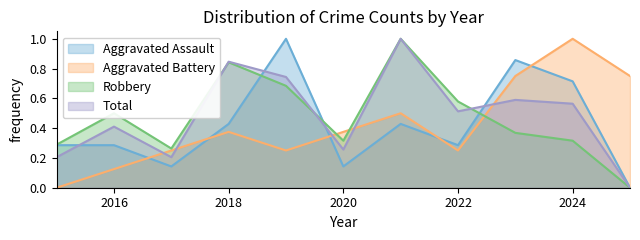

Count the number of categories in the chart.

11